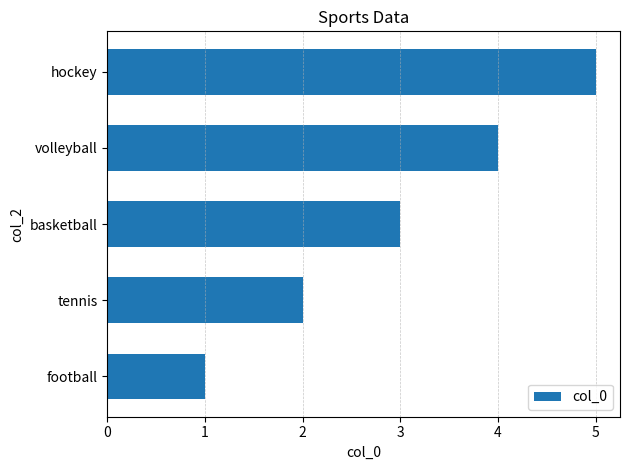

Rank the categories by value from highest to lowest.

hockey, volleyball, basketball, tennis, football